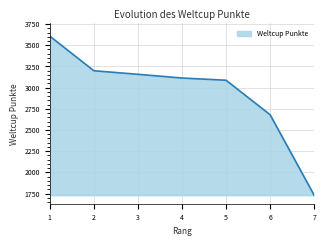

Rank the categories by value from lowest to highest.

7, 6, 5, 4, 3, 2, 1